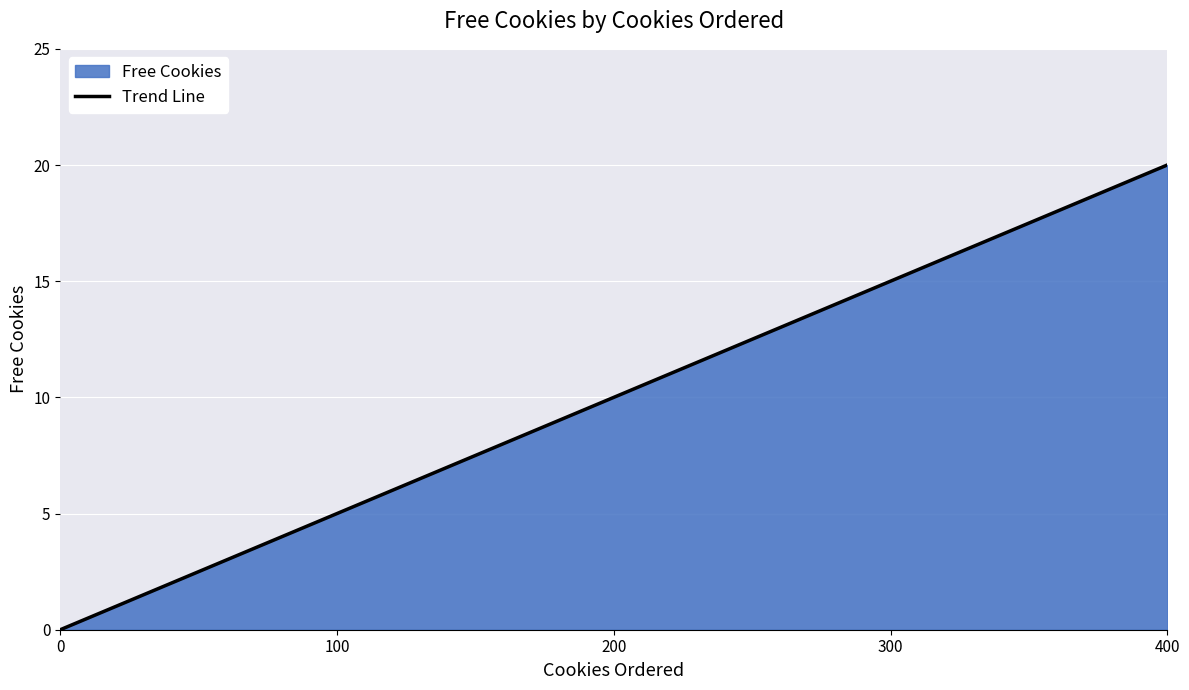

What is the sum of the values at 100 and 200?

15